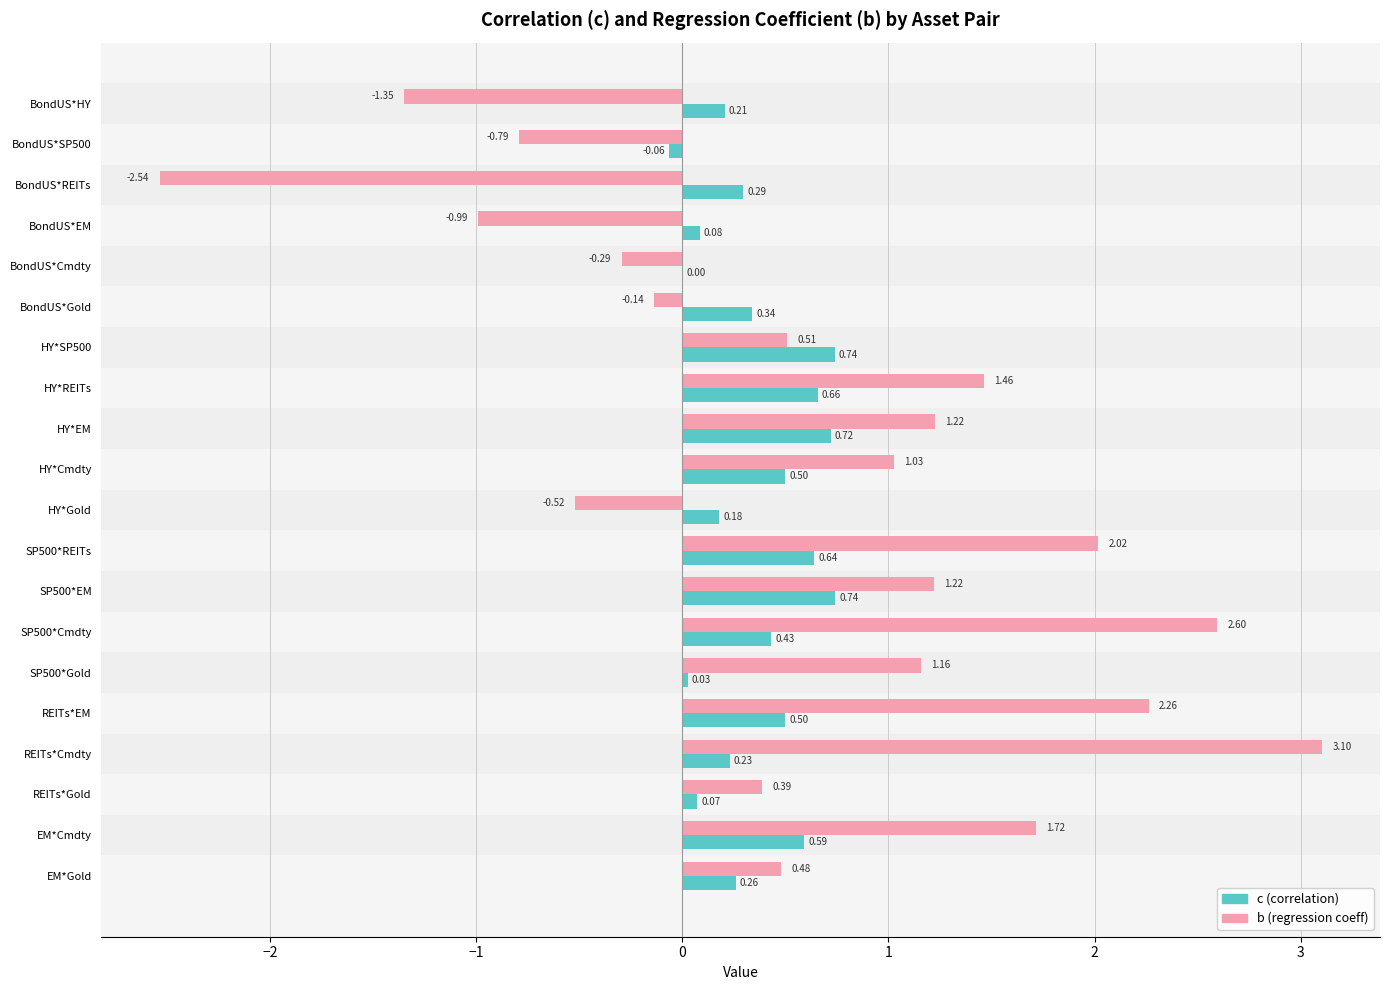

At which category is the sum across all series the highest?

REITs*Cmdty